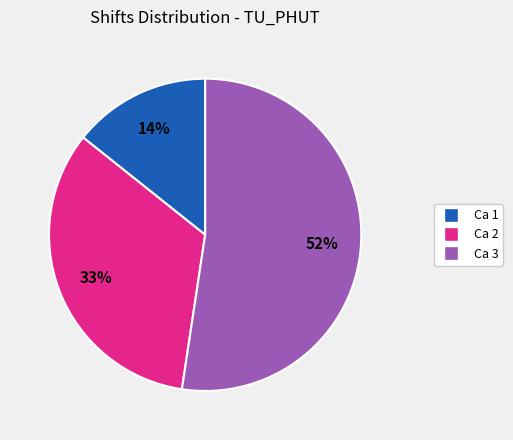

Is the sum of Ca 2 and Ca 1 greater than half?

No